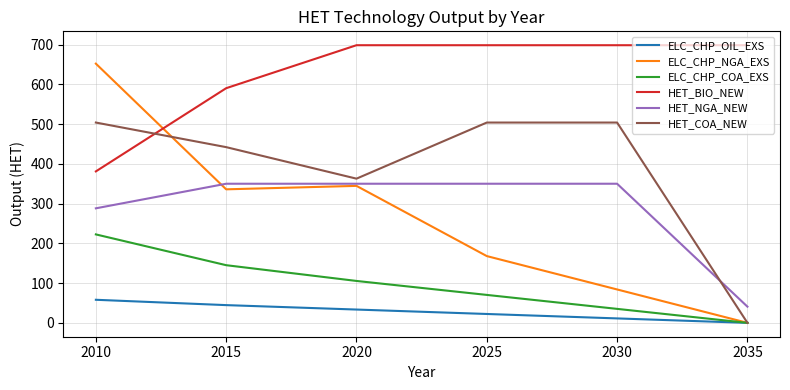

The ELC_CHP_OIL_EXS series shows 93.6 at 2010. True or false?

False